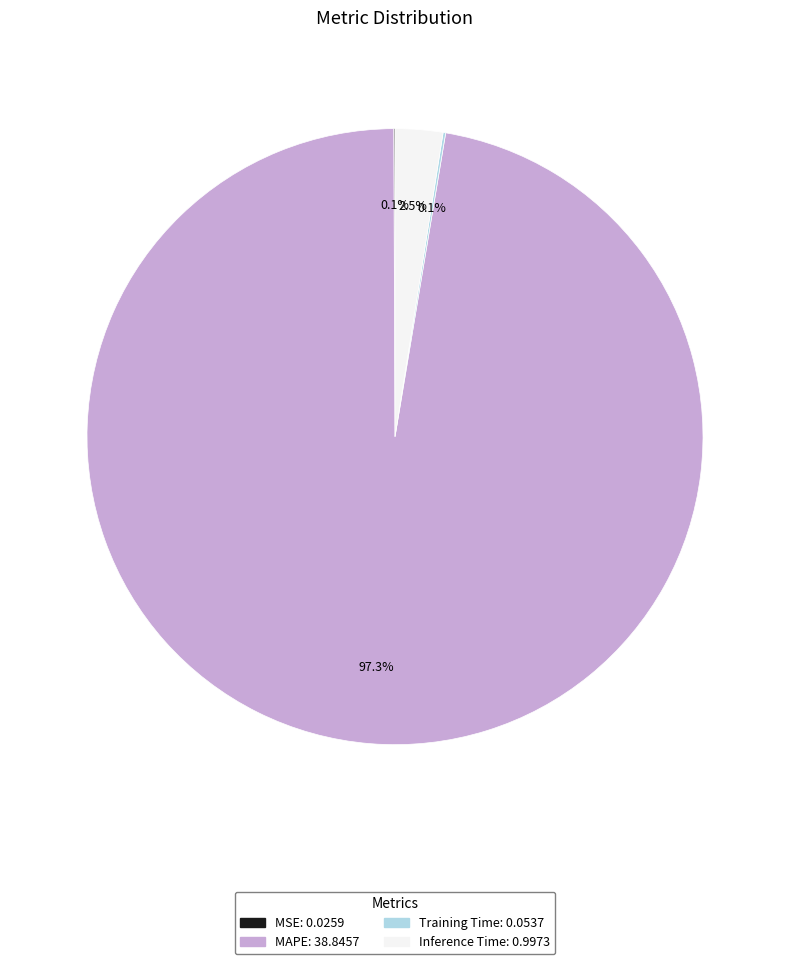

What percentage do Inference Time and MAPE together represent?

99.8%